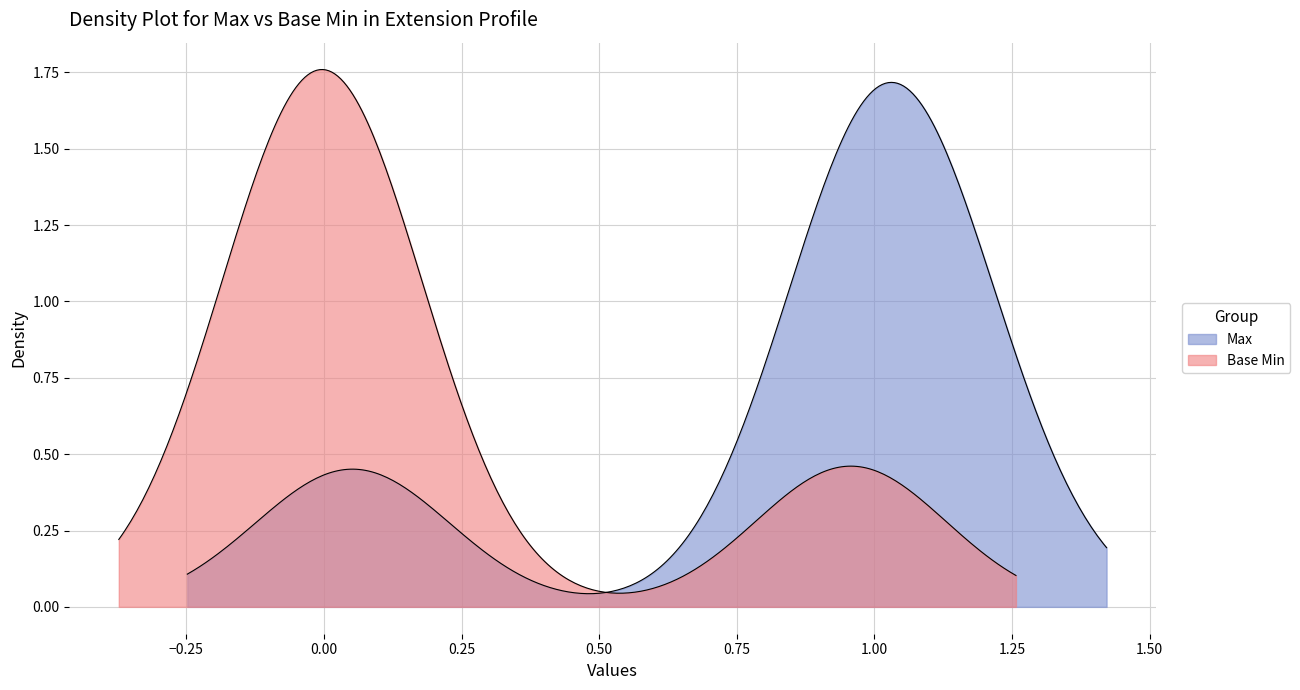

What is the greatest value displayed?

1